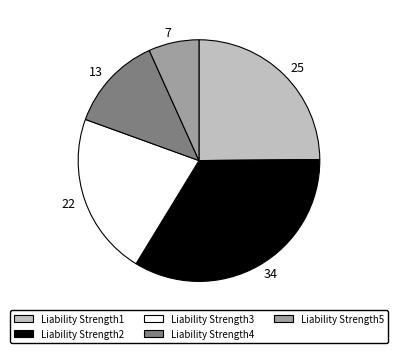

Count the number of slices in the pie.

5